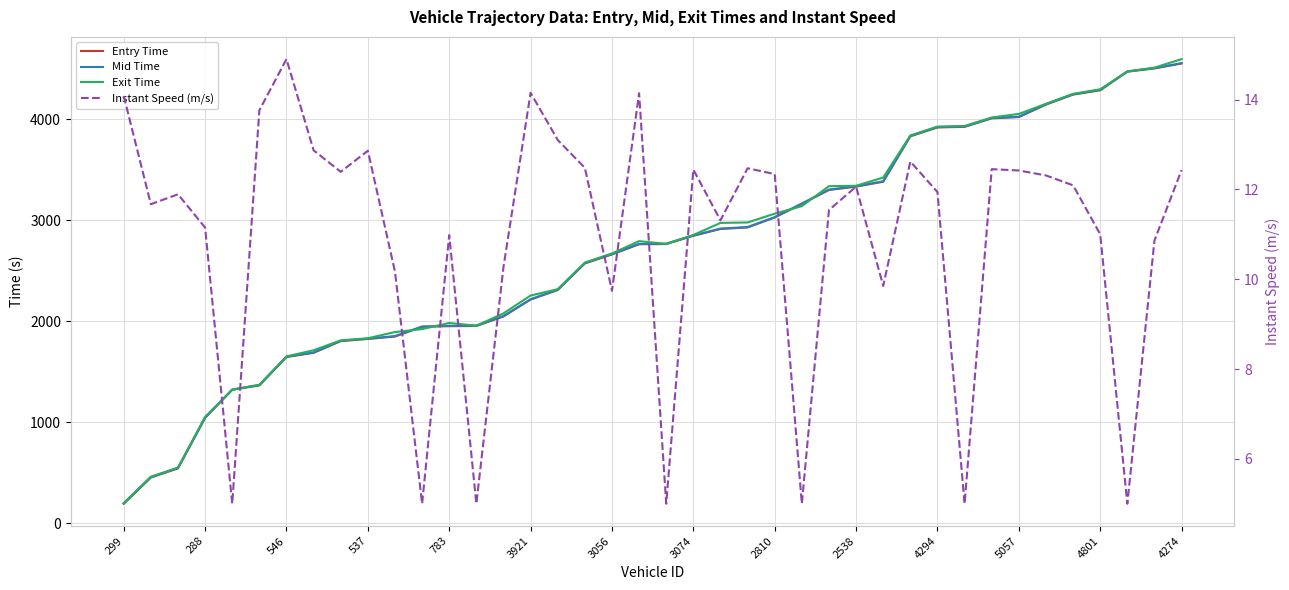

How many series are shown in this chart?

4